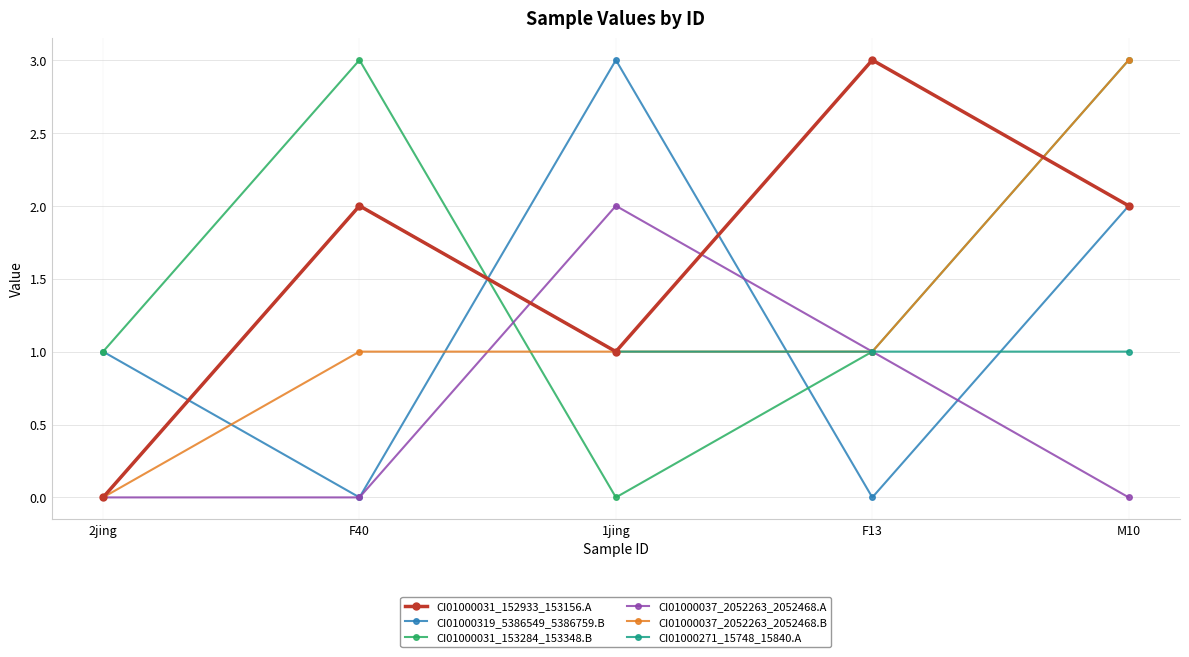

At which category is the sum across all series the highest?

M10